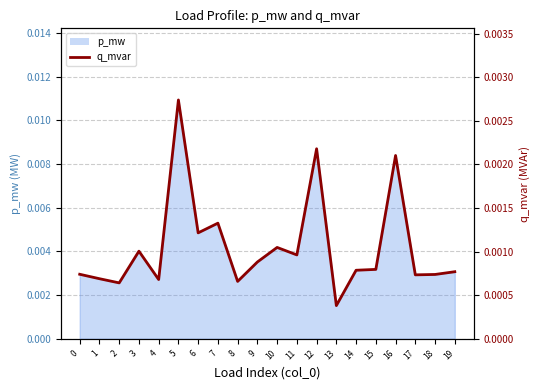

How many values are between 0 and 1?

20